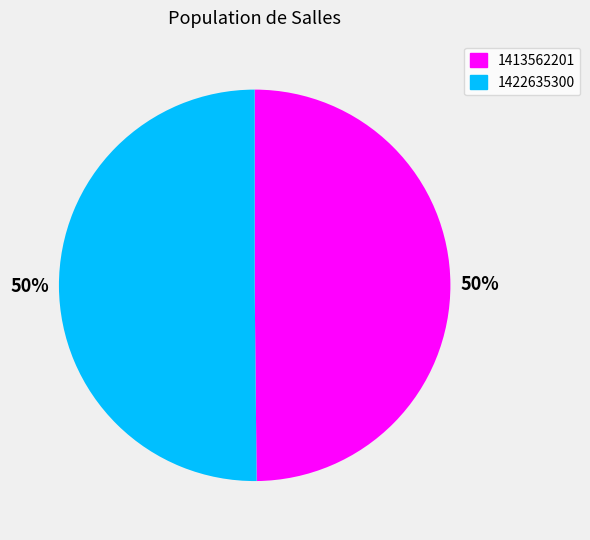

To the nearest percent, what portion does 1413562201 represent?

50%